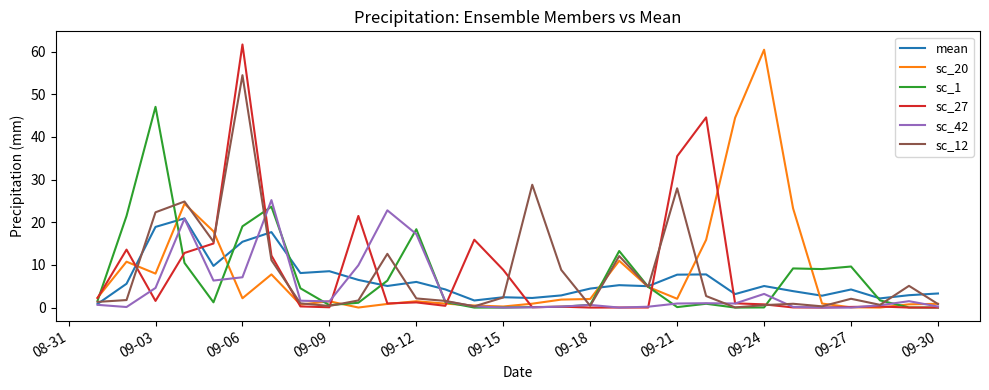

What are all the series names shown in the legend?

mean, sc_20, sc_1, sc_27, sc_42, sc_12